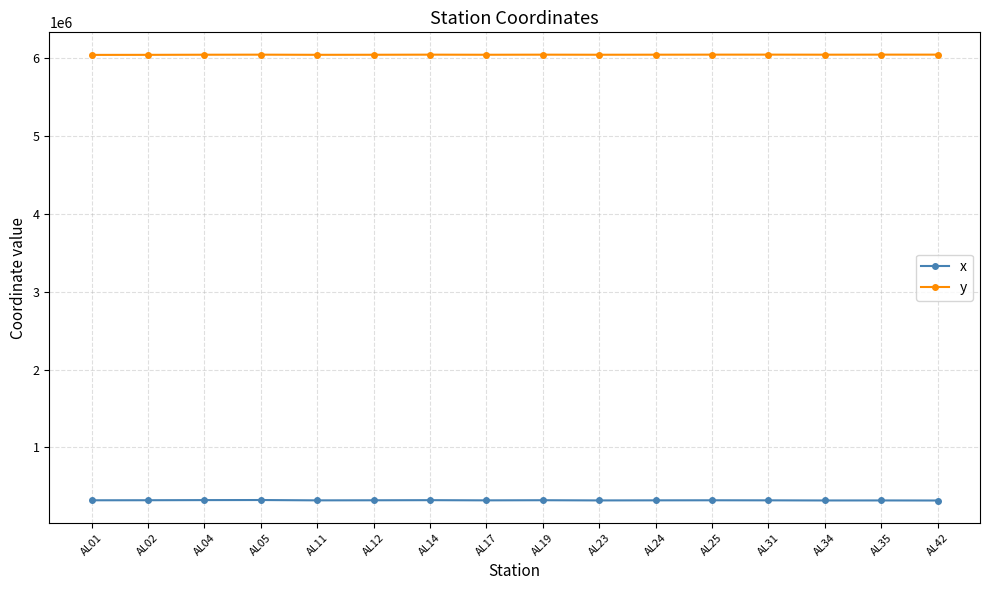

List the series in order of their peak value, lowest first.

x, y